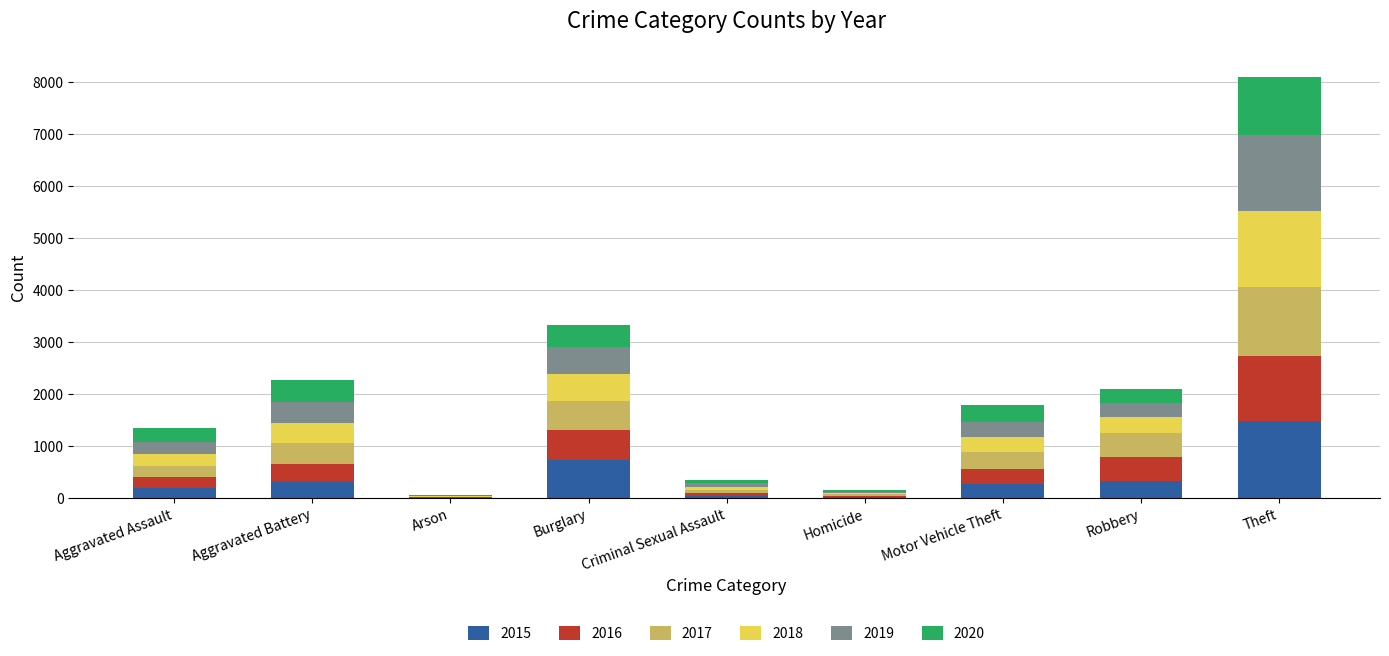

What is the maximum value for 2015?

1474